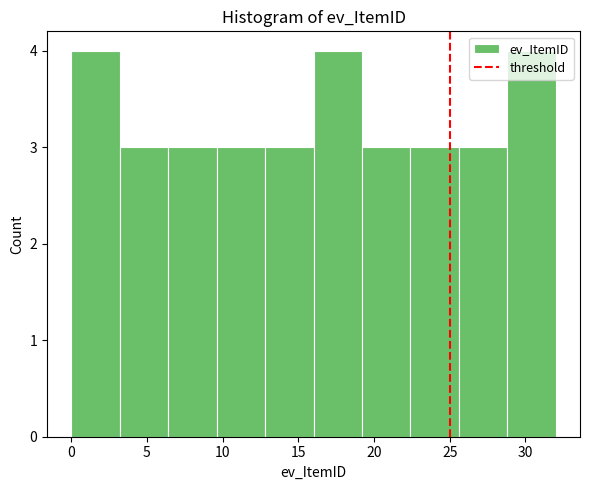

How tall is the bar that spans 16.0 to 19.2 on the x-axis? Neither the bar edges nor the heights are printed on the chart, so give them approximately, as read against the axes.

4